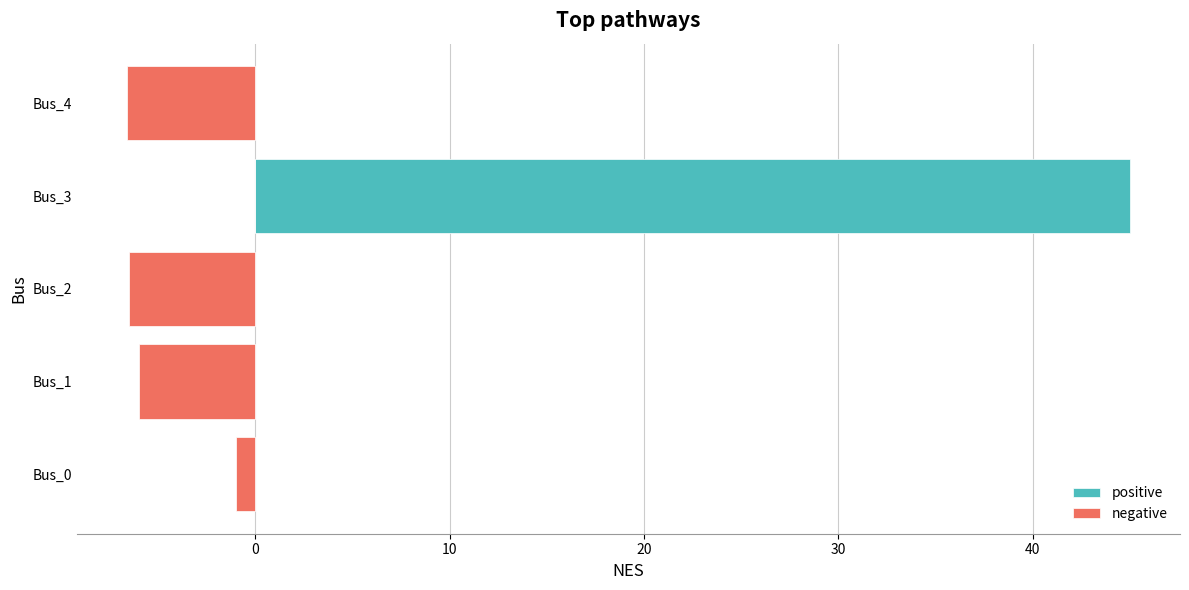

List the series in order of their overall mean, highest first.

positive, negative